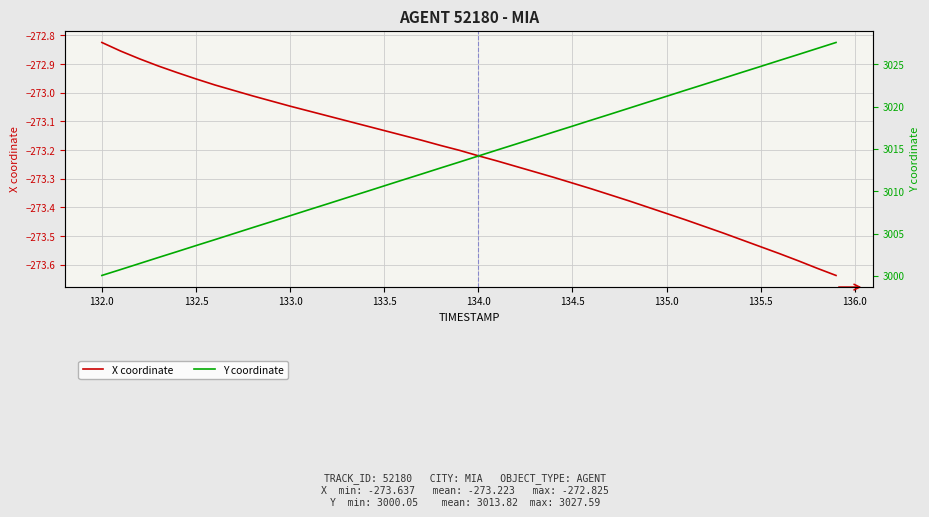

True or false: Y coordinate and X coordinate intersect in this chart.

False